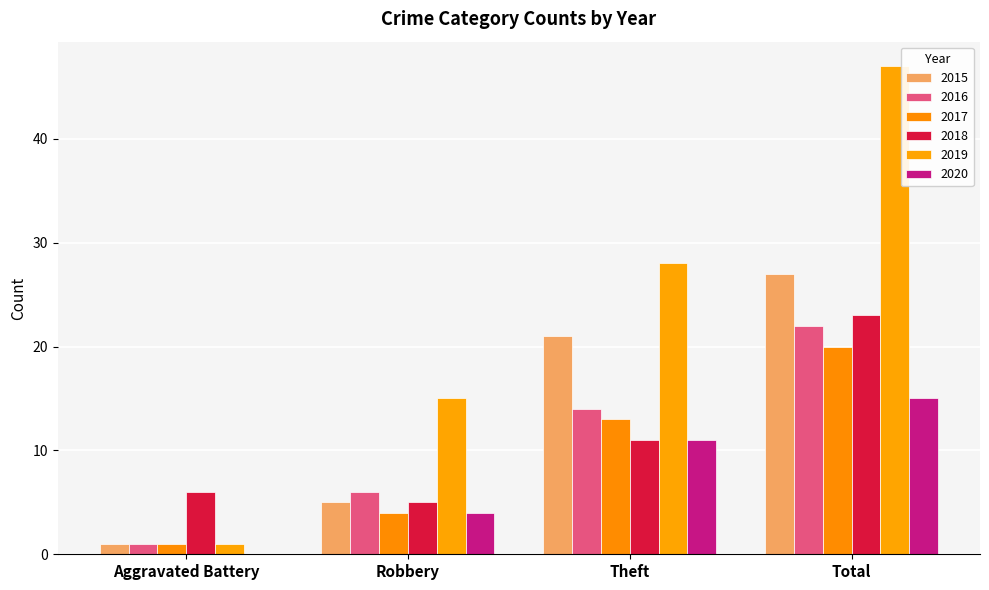

How many groups of bars are there?

4